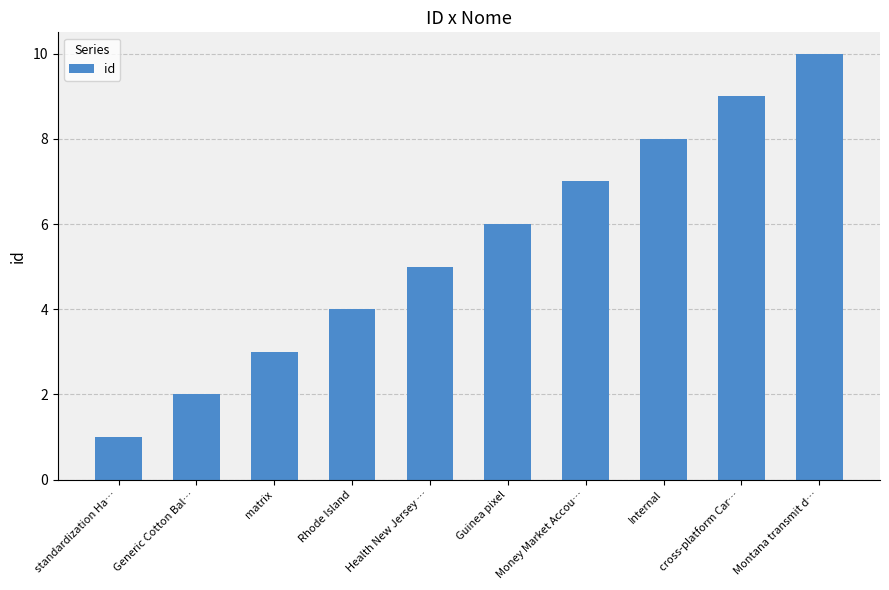

Count the number of data series in this chart.

1